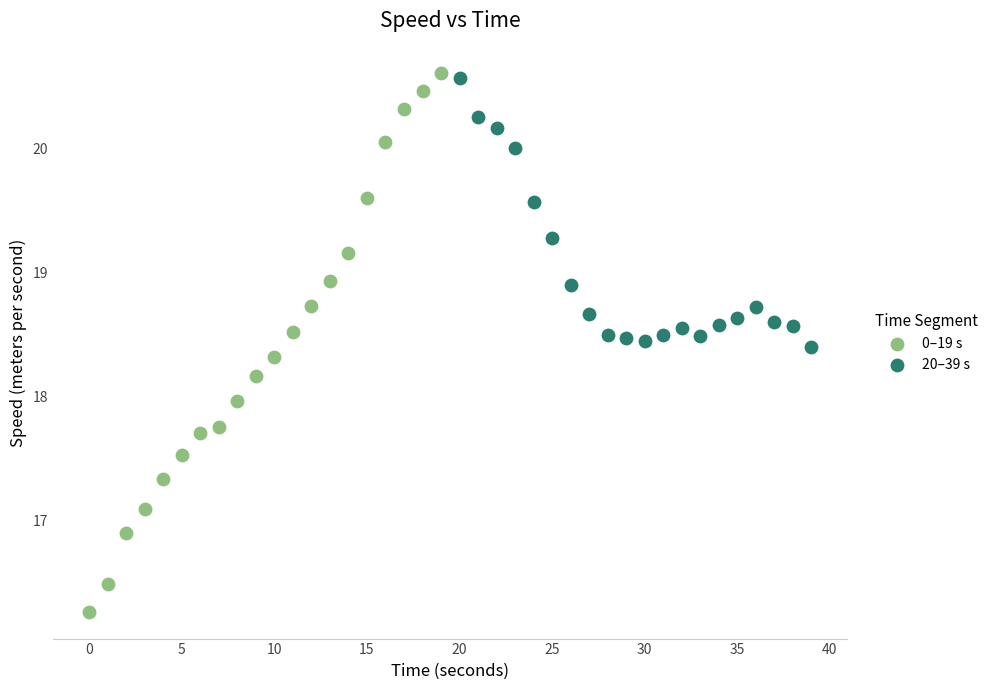

Which series reaches the minimum Y coordinate?

0–19 s